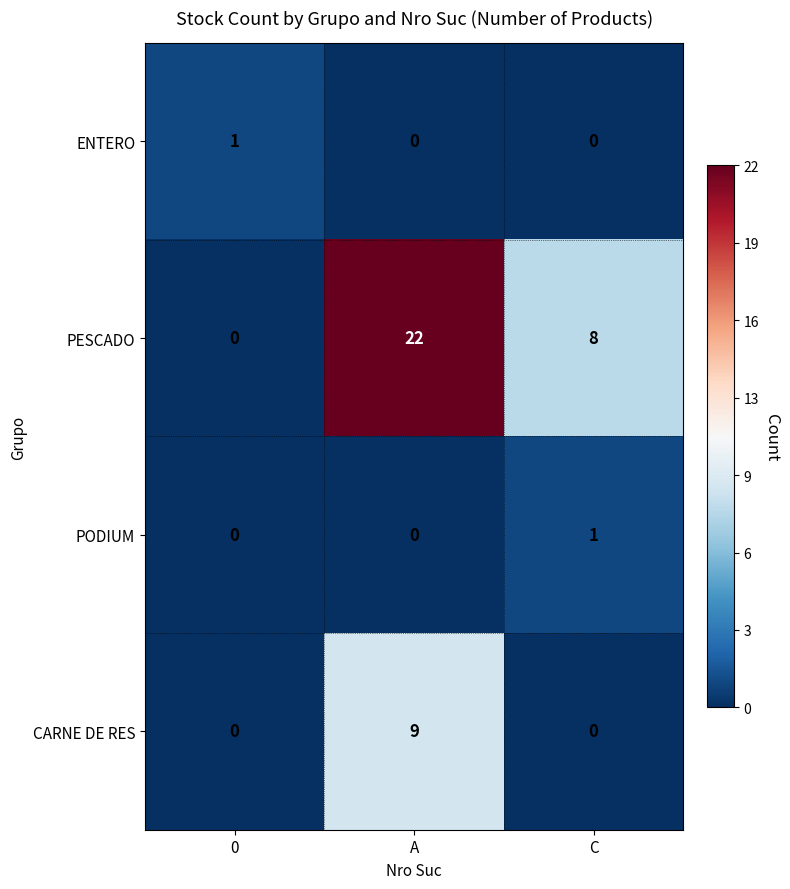

Count the CARNE DE RES values in the range 0 to 9.

3